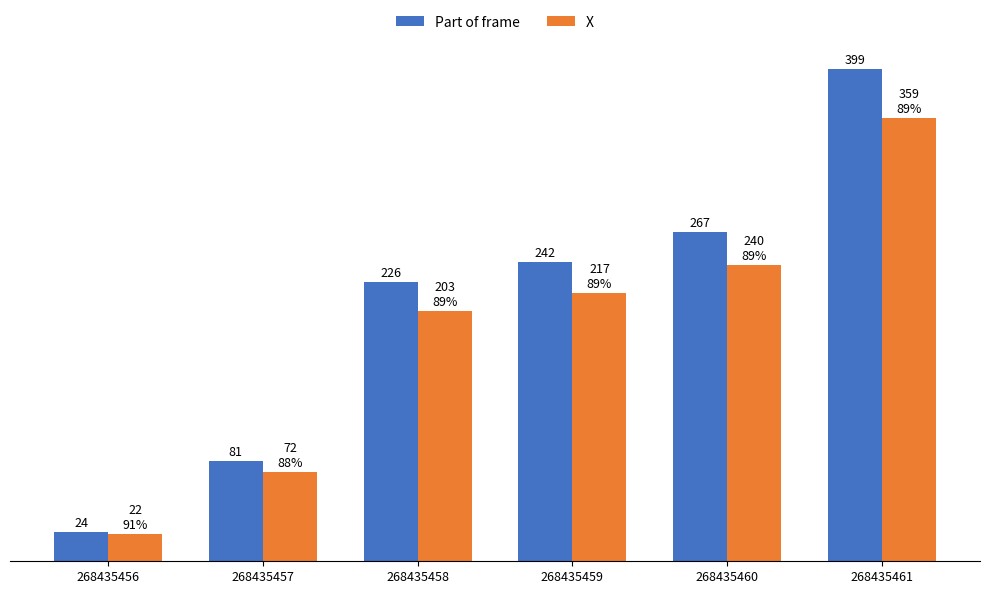

List the series in order of their peak value, lowest first.

X, Part of frame